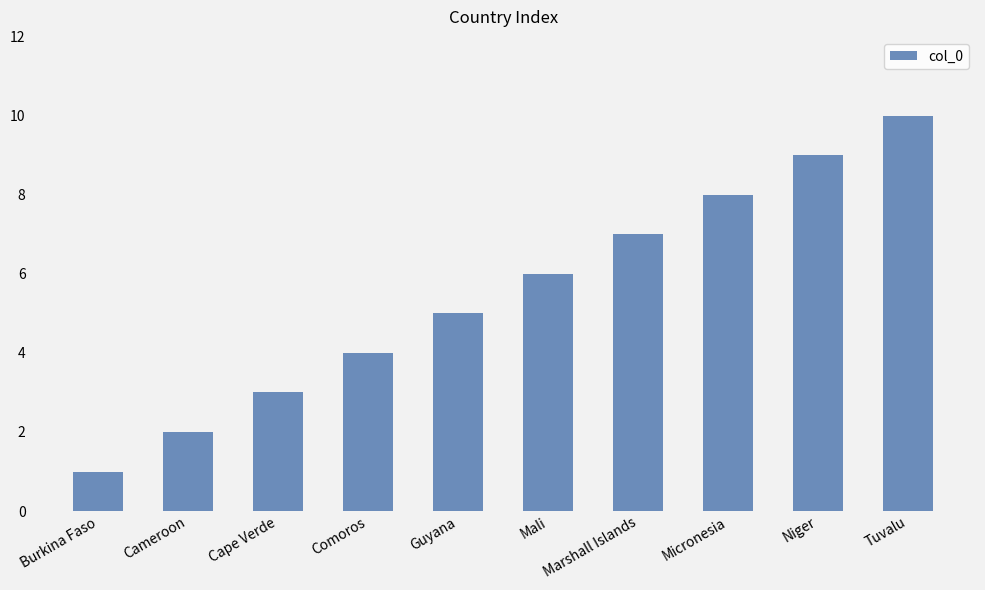

What is the change in value from Marshall Islands to Micronesia?

+1